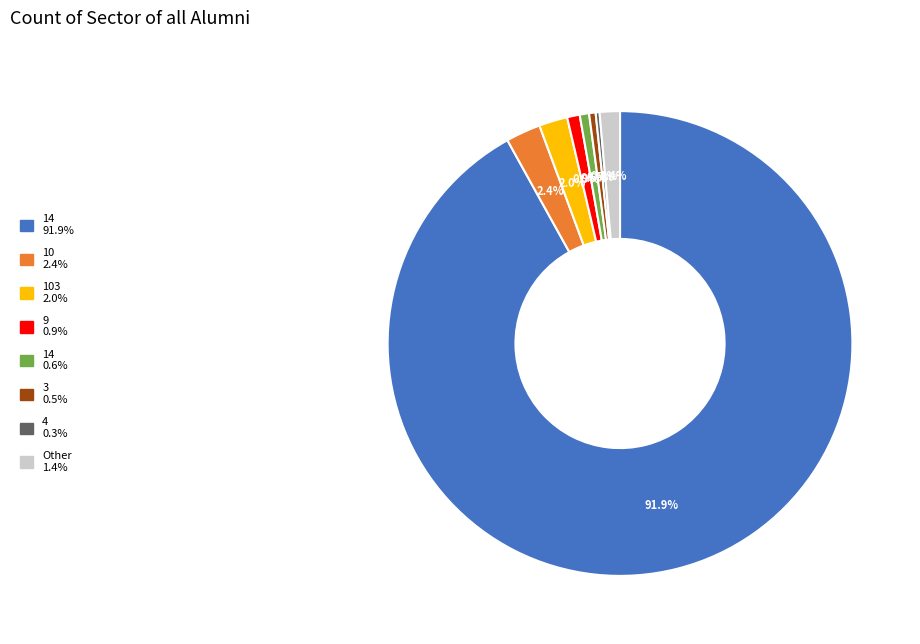

What portion of the pie excludes Other 1.4%?

98.6%